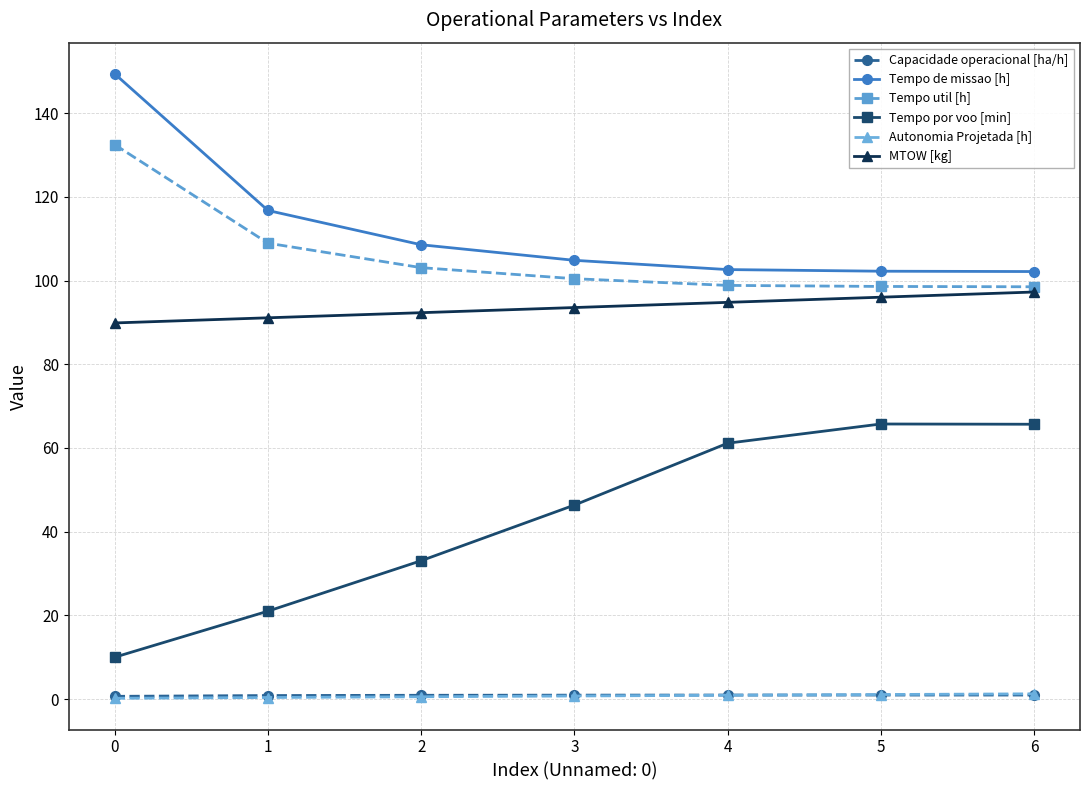

What is the lowest value of the MTOW [kg] series?

89.9